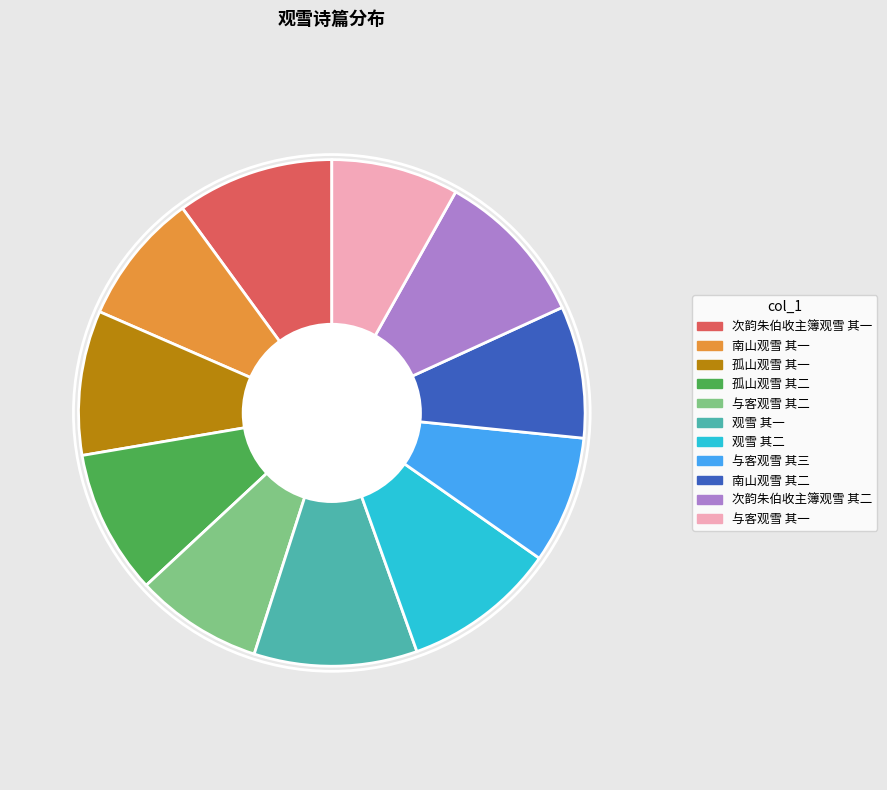

Does any single category account for the majority?

No